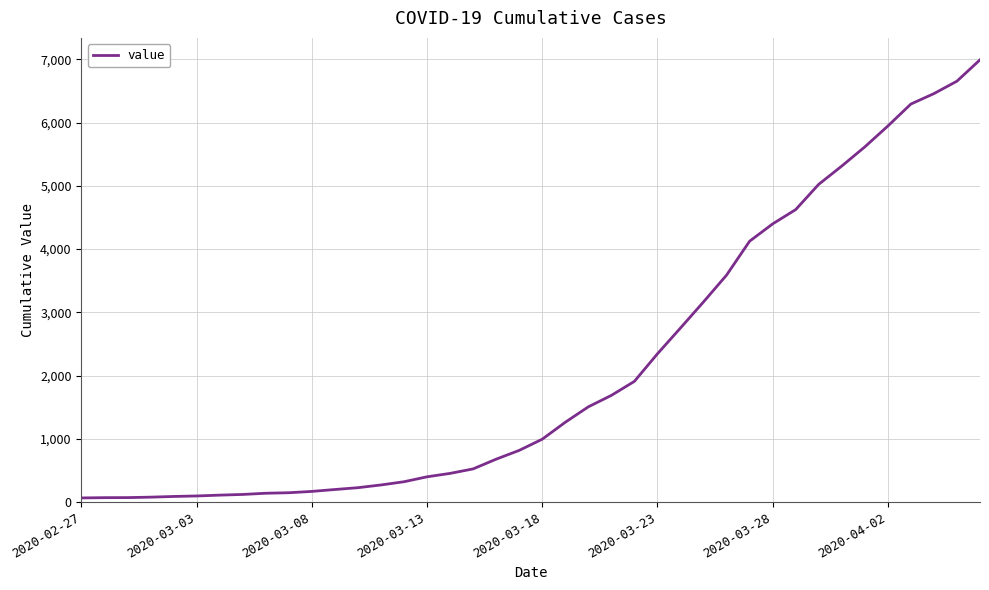

How many lines are shown in the chart?

1